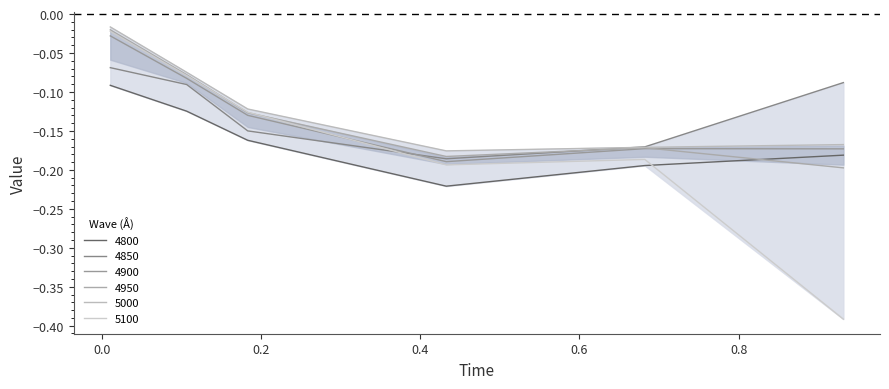

Reading left to right, what are all the values shown in this chart?

4800: -0.1	-0.1	-0.2	-0.2	-0.2	-0.2
4850: -0.1	-0.1	-0.1	-0.2	-0.2	-0.1
4900: -0.0	-0.1	-0.1	-0.2	-0.2	-0.2
4950: -0.0	-0.1	-0.1	-0.2	-0.2	-0.2
5000: -0.0	-0.1	-0.1	-0.2	-0.2	-0.2
5100: -0.0	-0.1	-0.1	-0.2	-0.2	-0.4